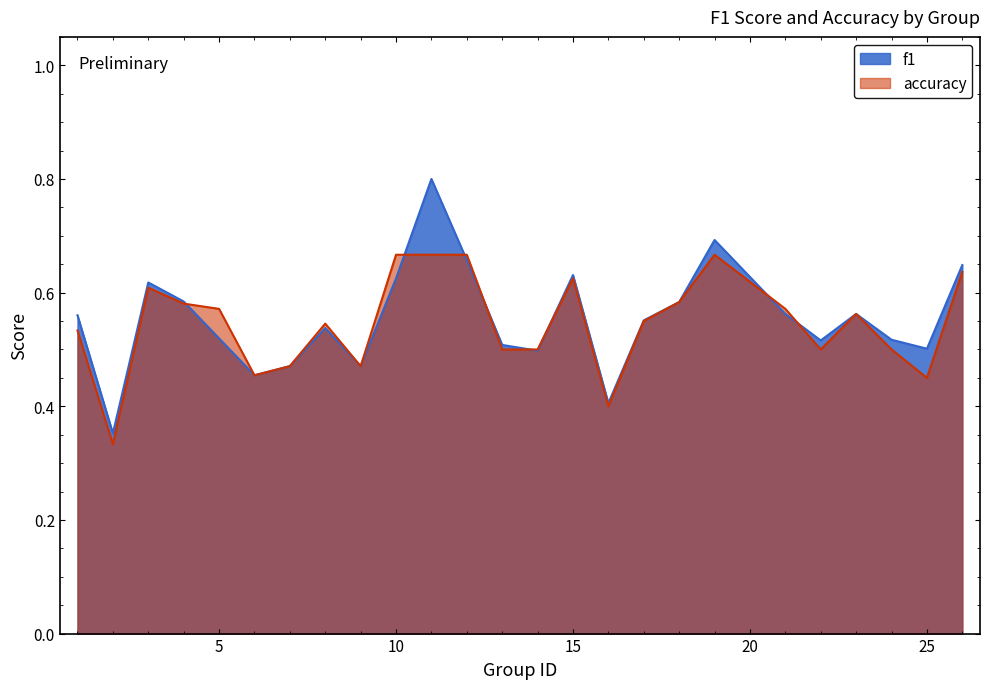

How many lines are shown in the chart?

2